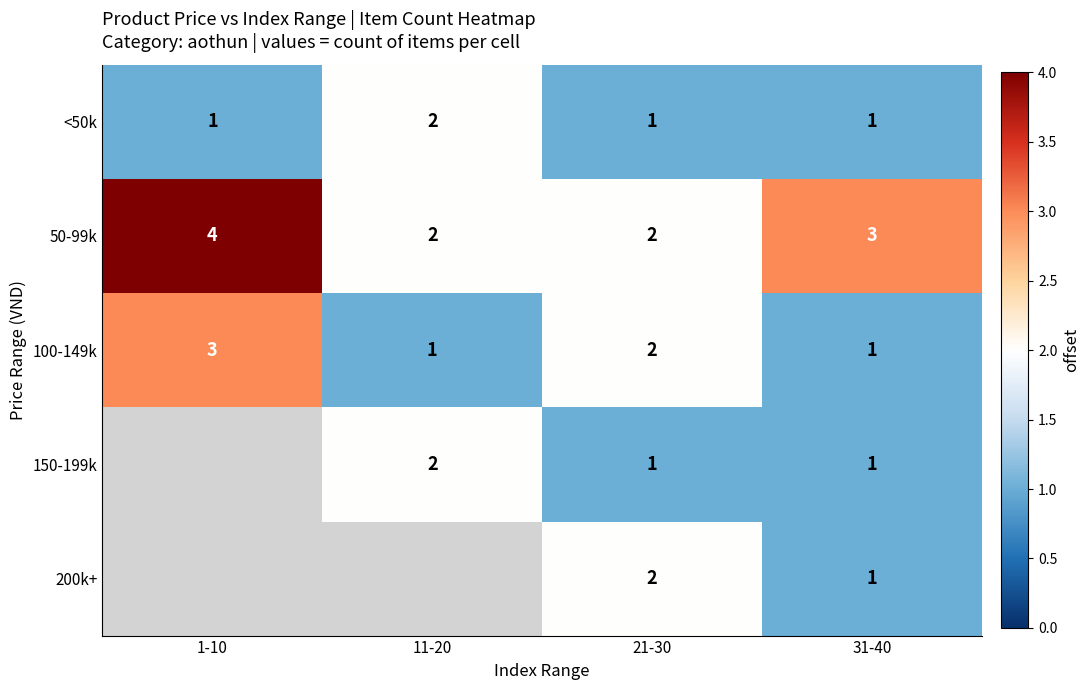

What is the total value across all series at 21-30?

8